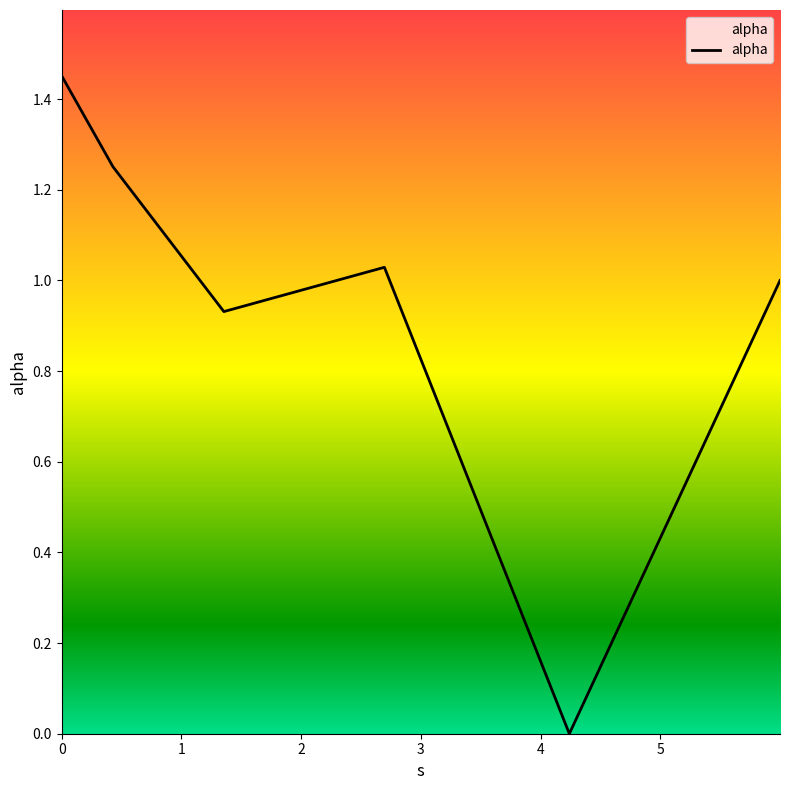

What is the sum of all values?

5.7